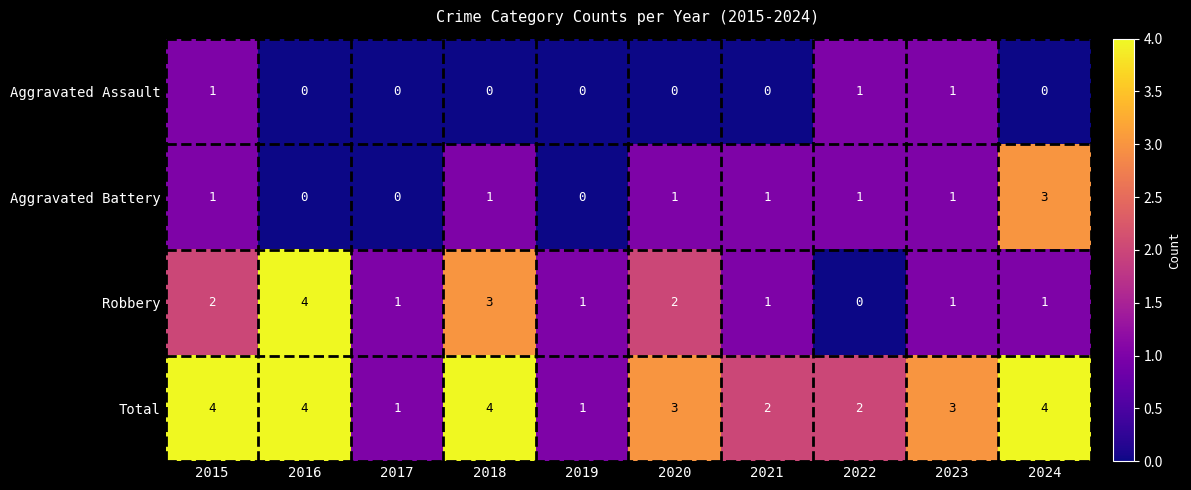

Is it true that Aggravated Battery equals 0 at 2019?

True